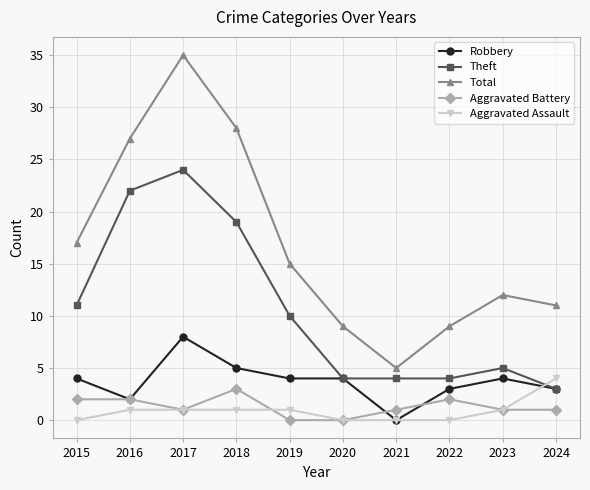

How many categories are shown in the chart?

10